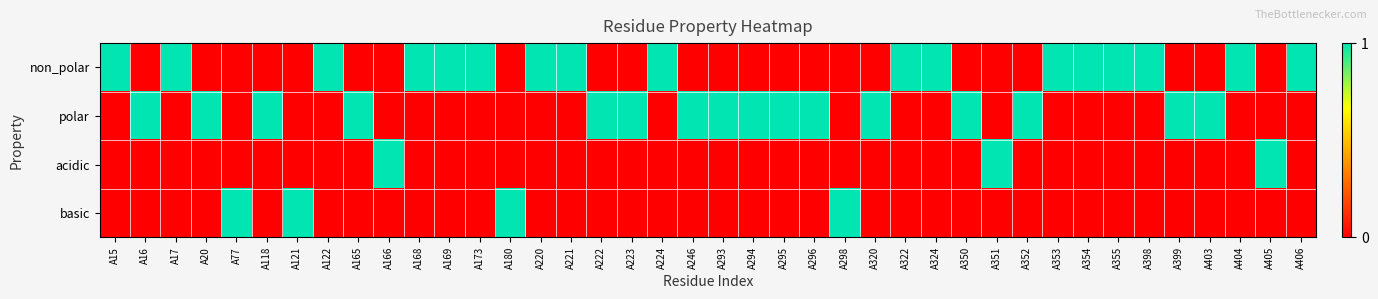

How many series are shown in this chart?

4